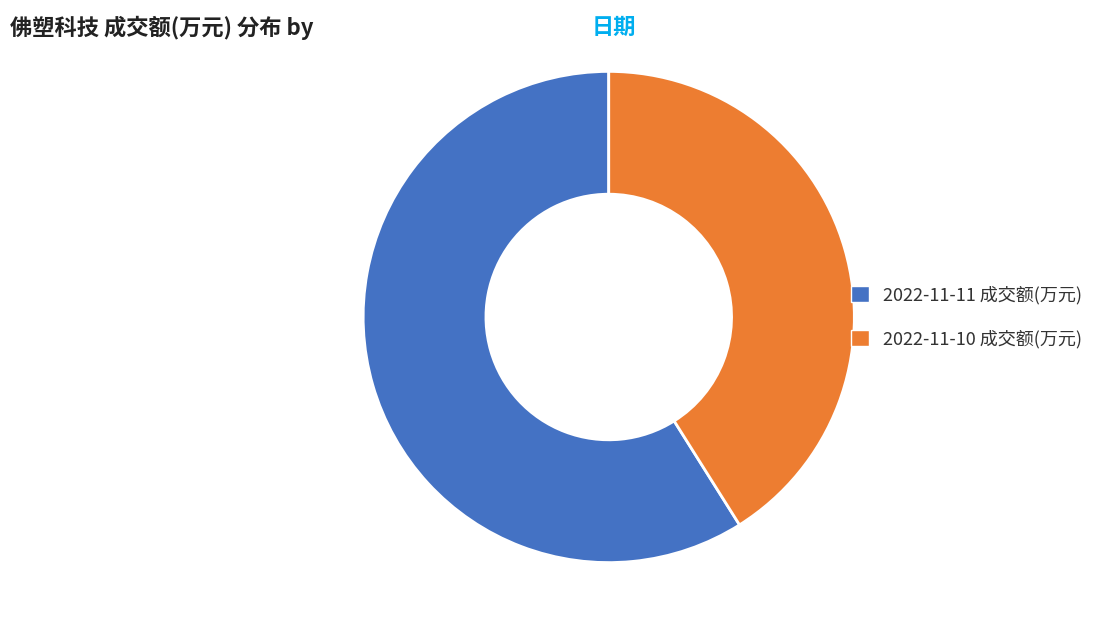

How many segments does this pie chart have?

2